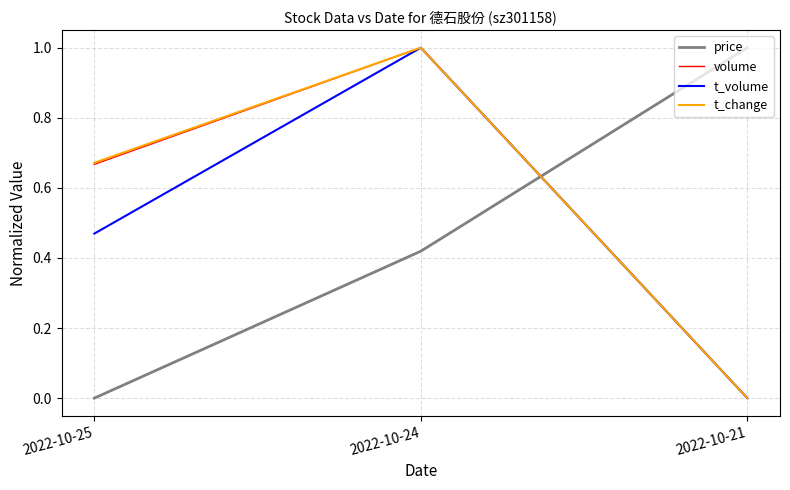

What is the greatest value displayed?

1.0